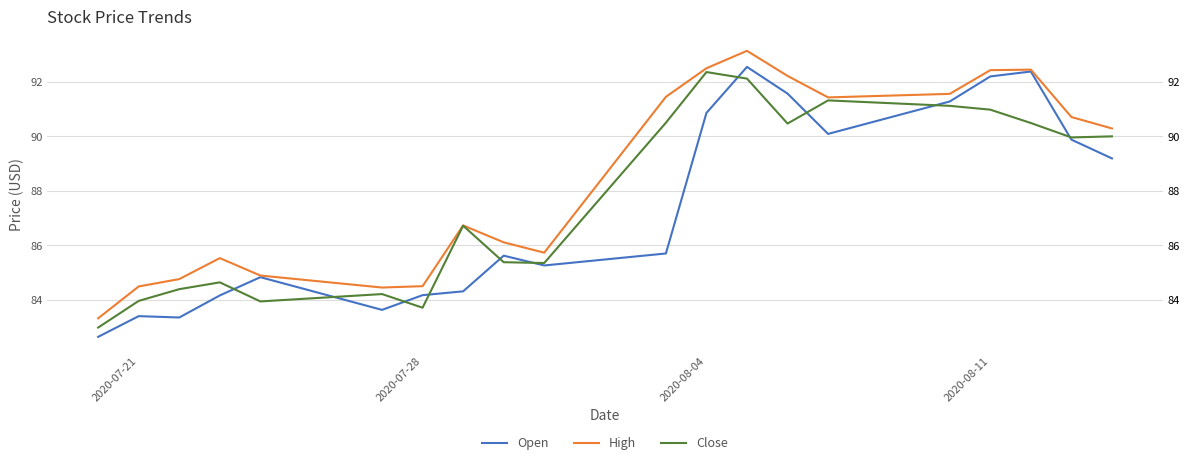

Which series has the widest spread of values?

Open